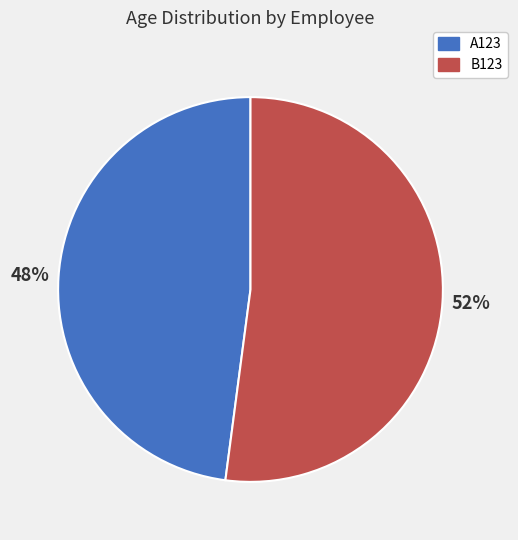

Which category has the smallest portion of the pie?

A123